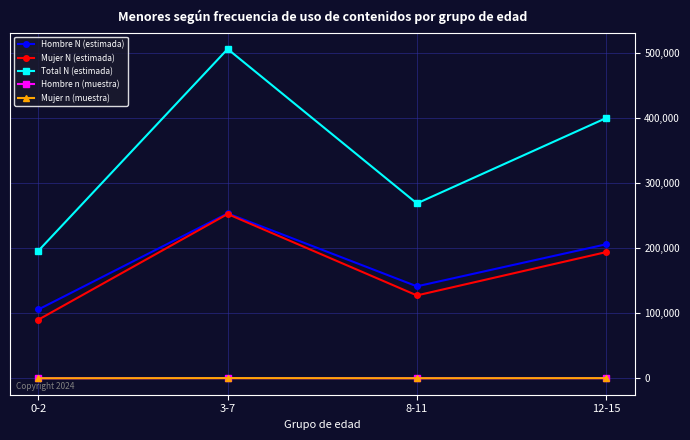

Where is Hombre N (estimada) nearest to the value 179852?

12-15